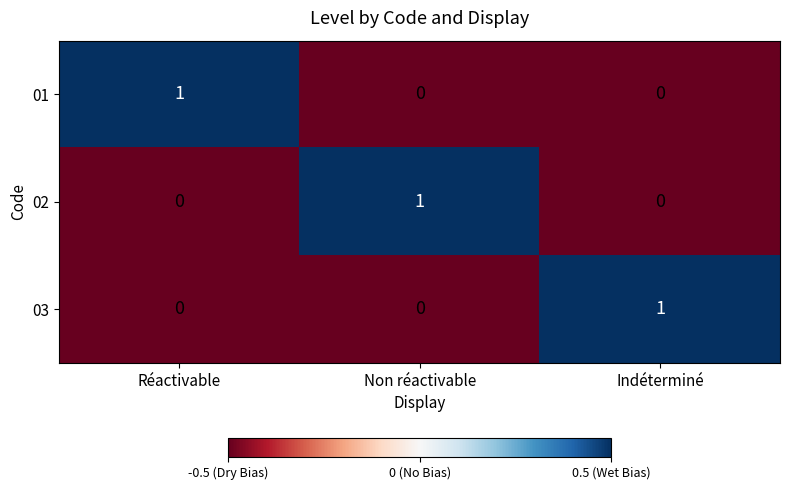

What is the total value across all series at Non réactivable?

1